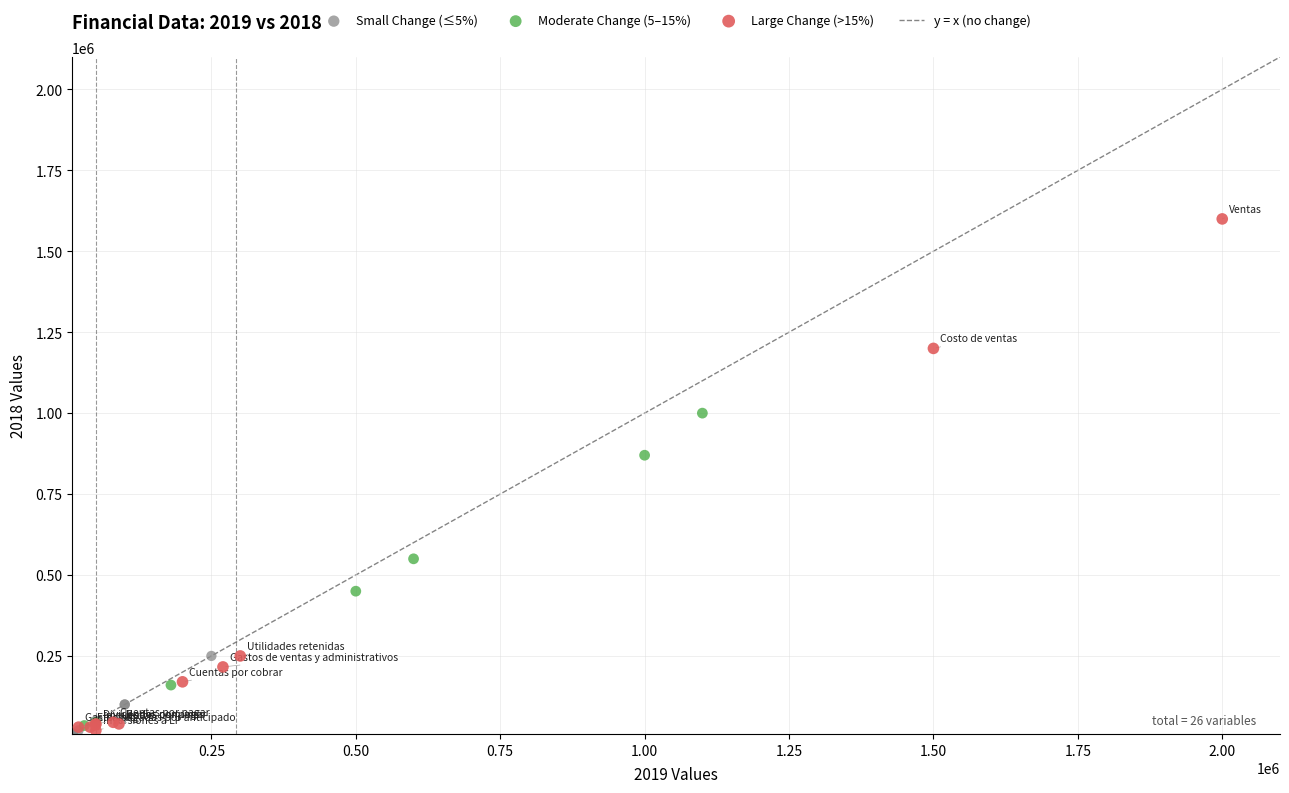

Which series contains the highest Y value?

Large Change (>15%)